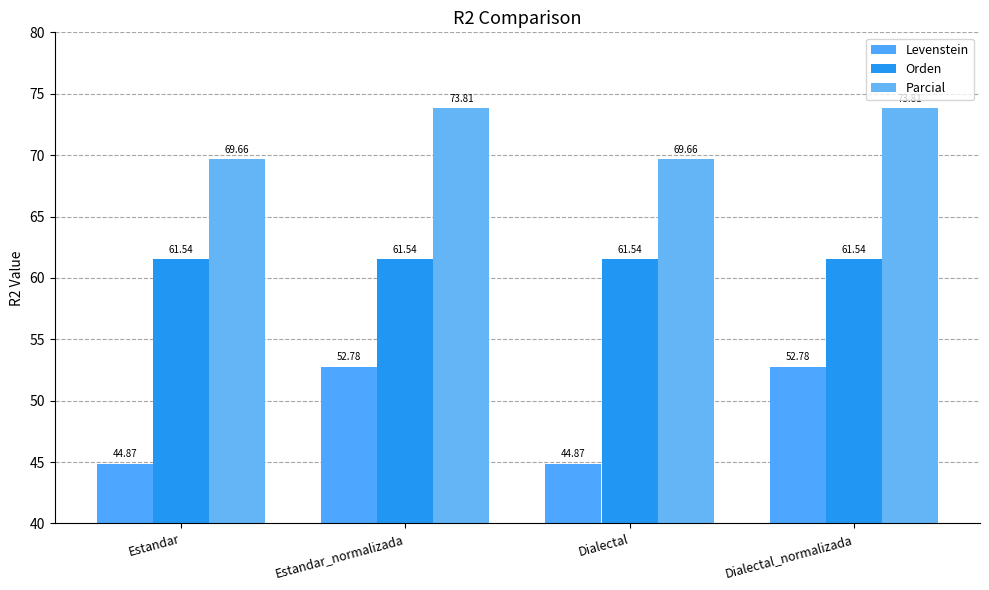

What is the label of the 4th bar from the right?

Estandar